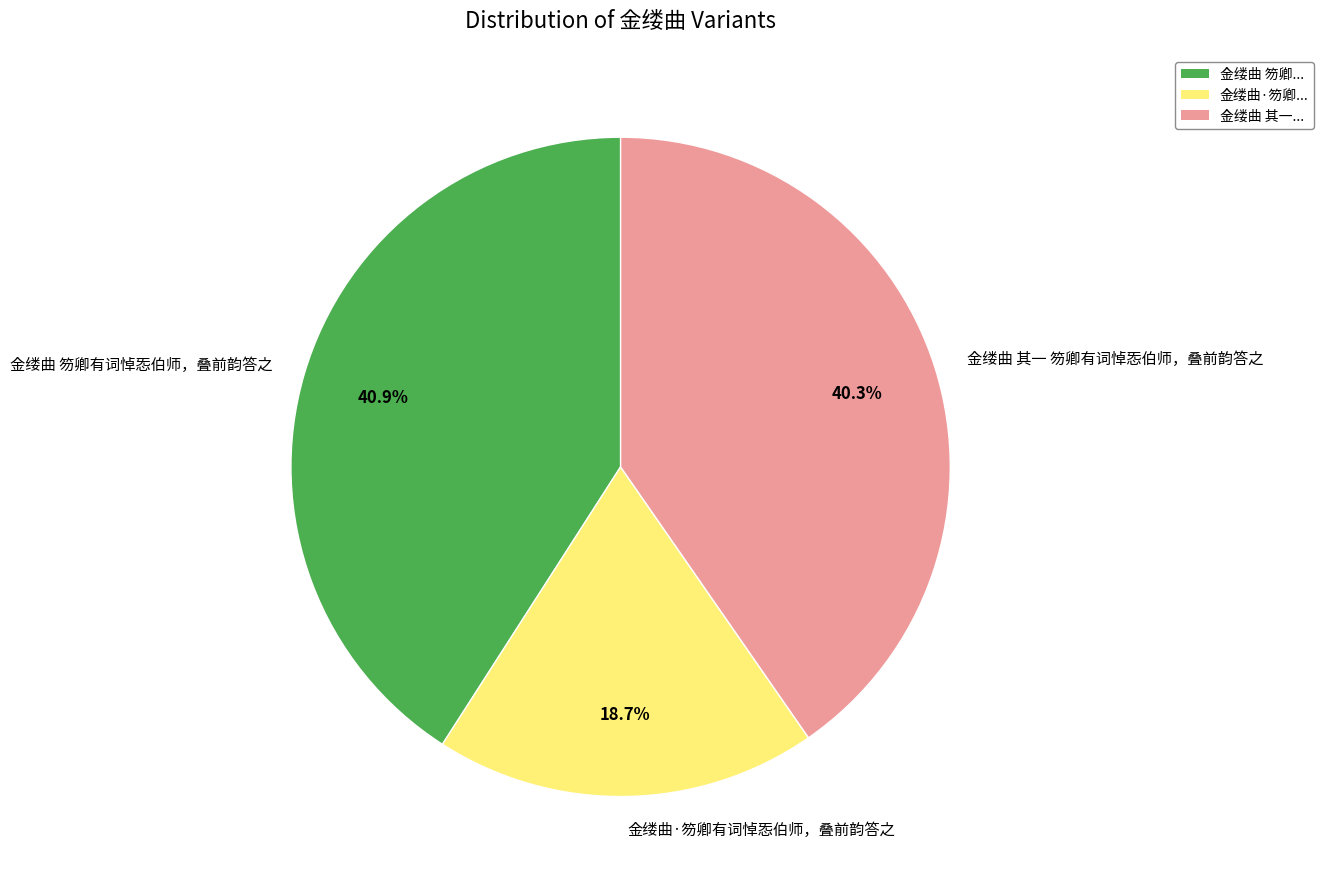

Count the number of slices in the pie.

3